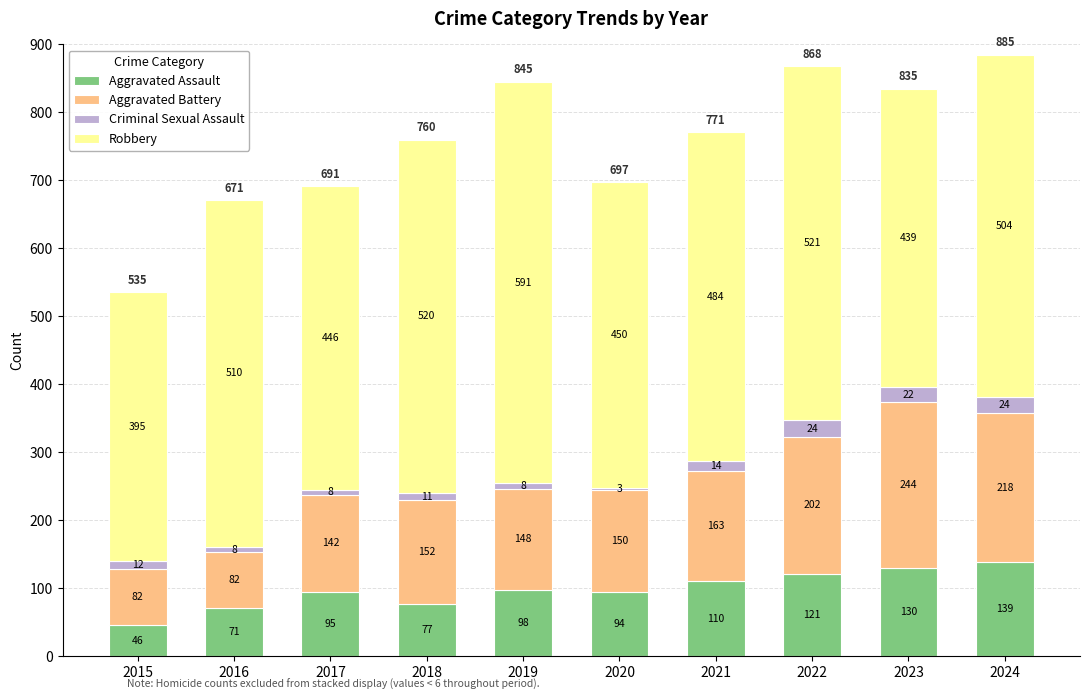

What is the total value across all series at 2020?

697